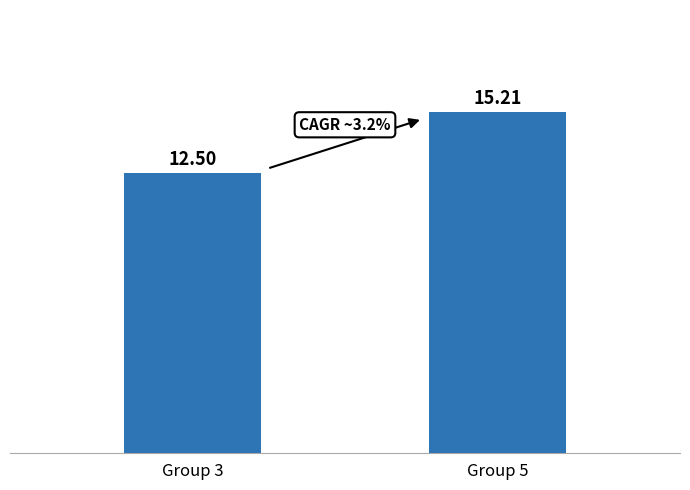

At which label is the value closest to 13?

Group 3